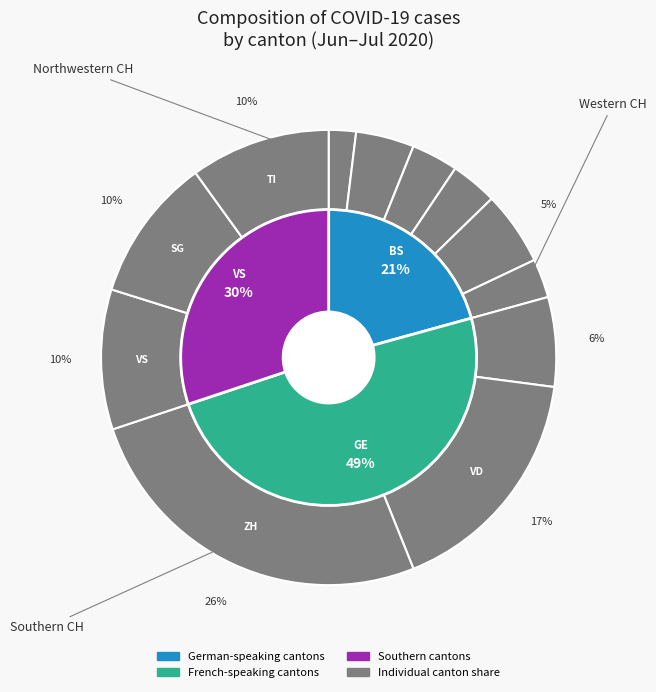

What portion of the pie excludes BL?

95.9%